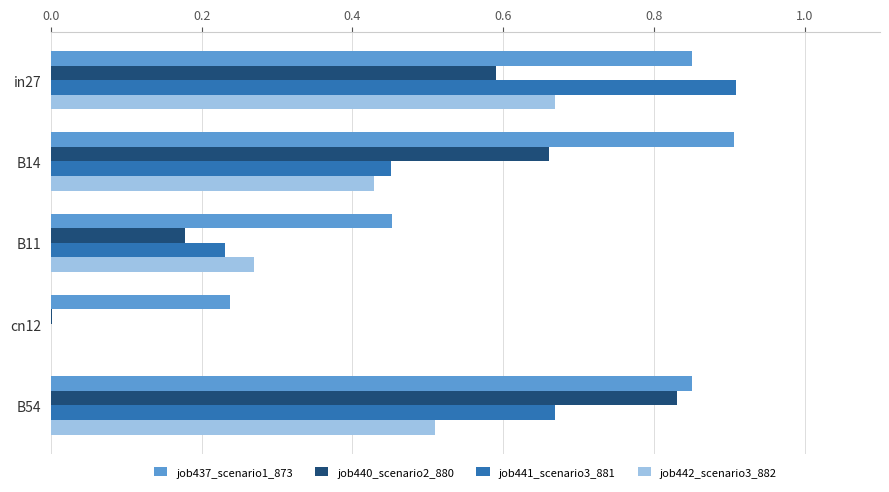

The value of job437_scenario1_873 at B11 is 0.5. True or false?

True